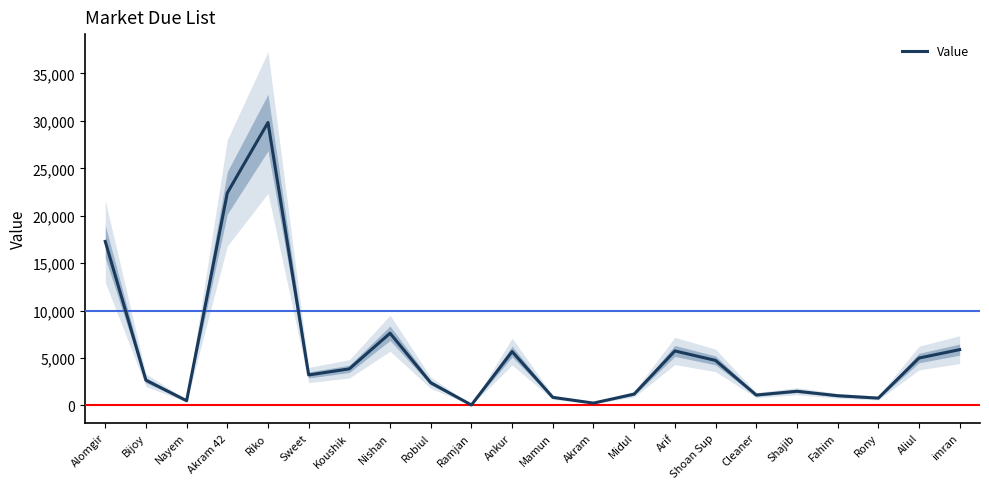

At which label does the data first exceed 3218?

Alomgir